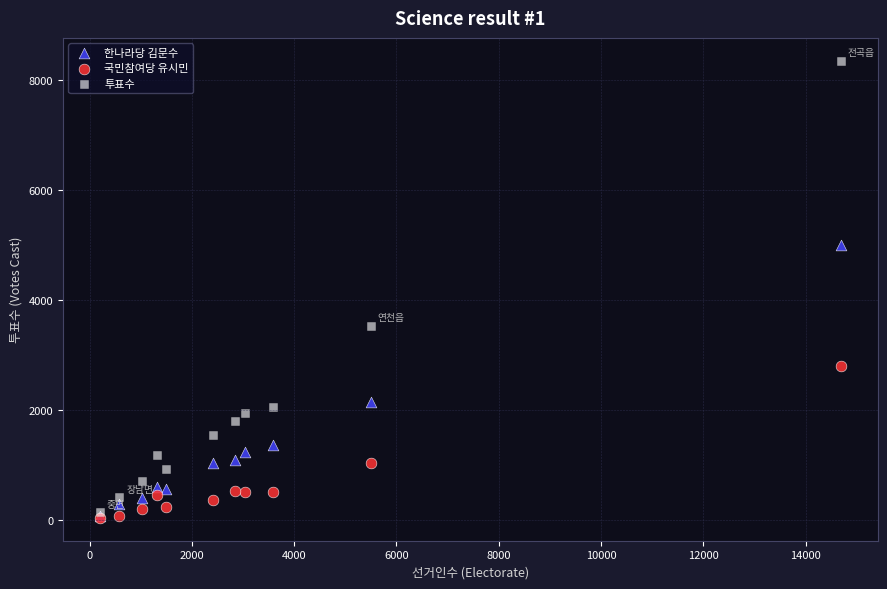

In the 한나라당 김문수 series, what Y value is closest to 2549?

2152